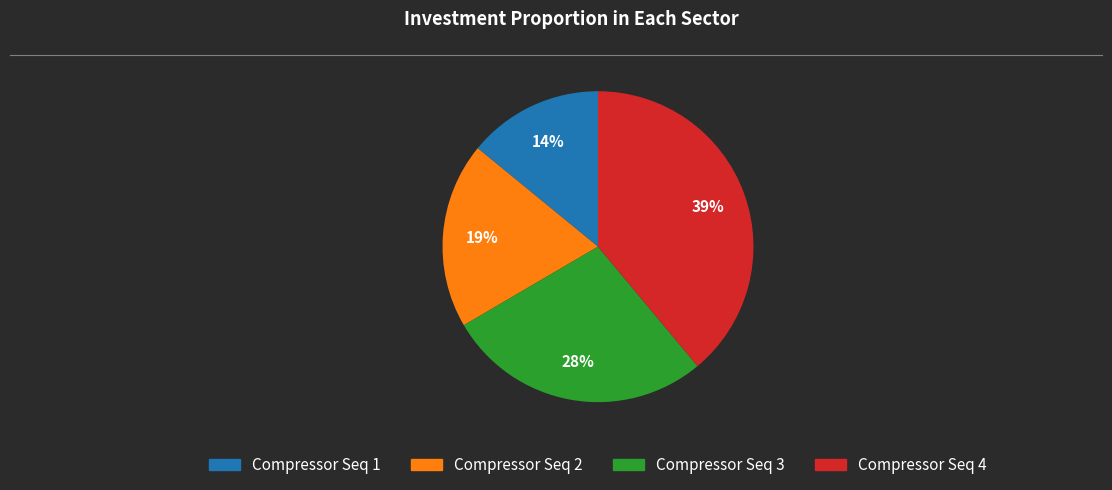

Is there a majority slice in this chart?

No